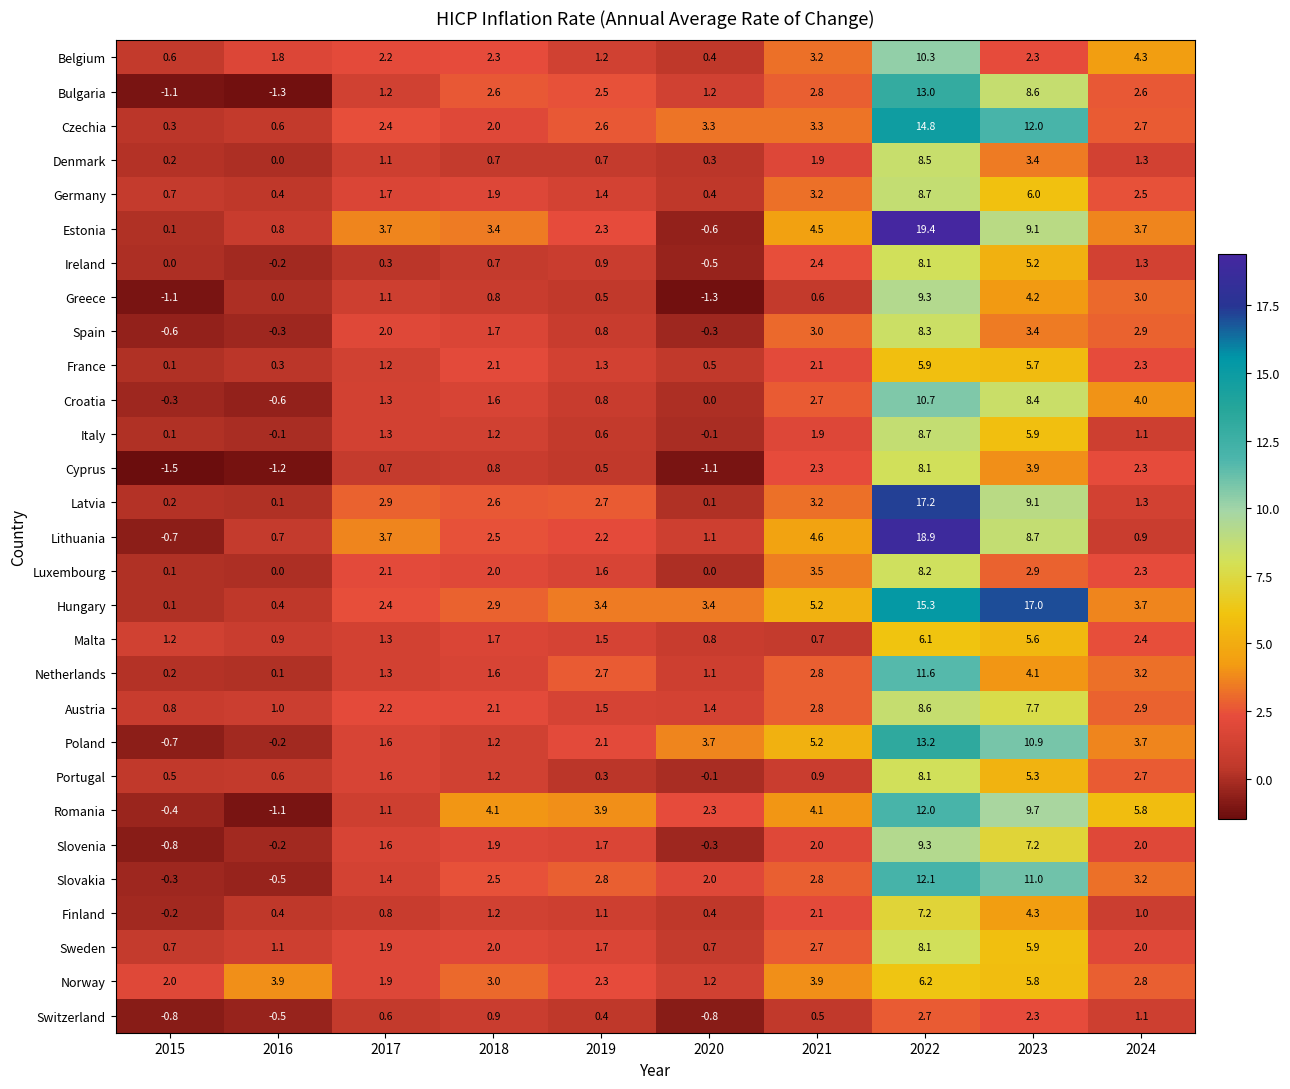

The value of Luxembourg at 2019 is 1.6. True or false?

True